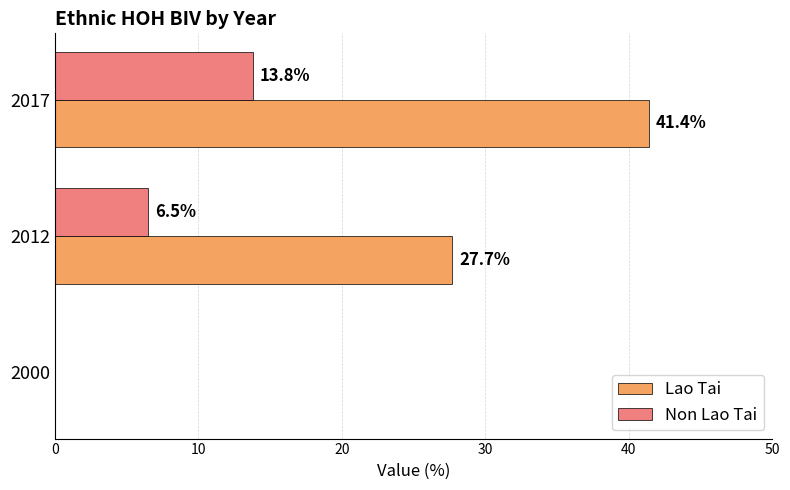

What are all the series names shown in the legend?

Lao Tai, Non Lao Tai